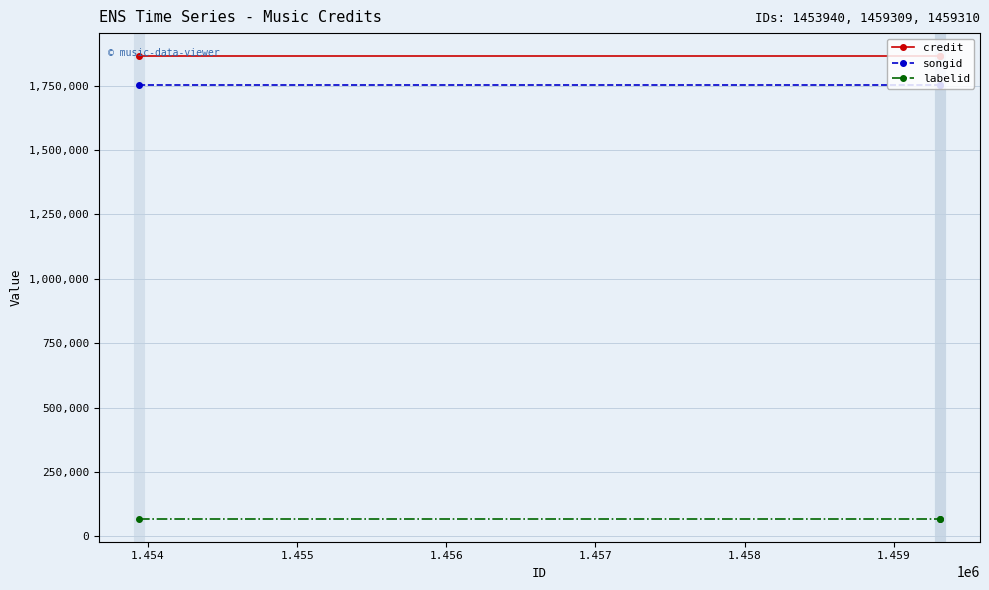

What is the average value of the credit series?

1864088